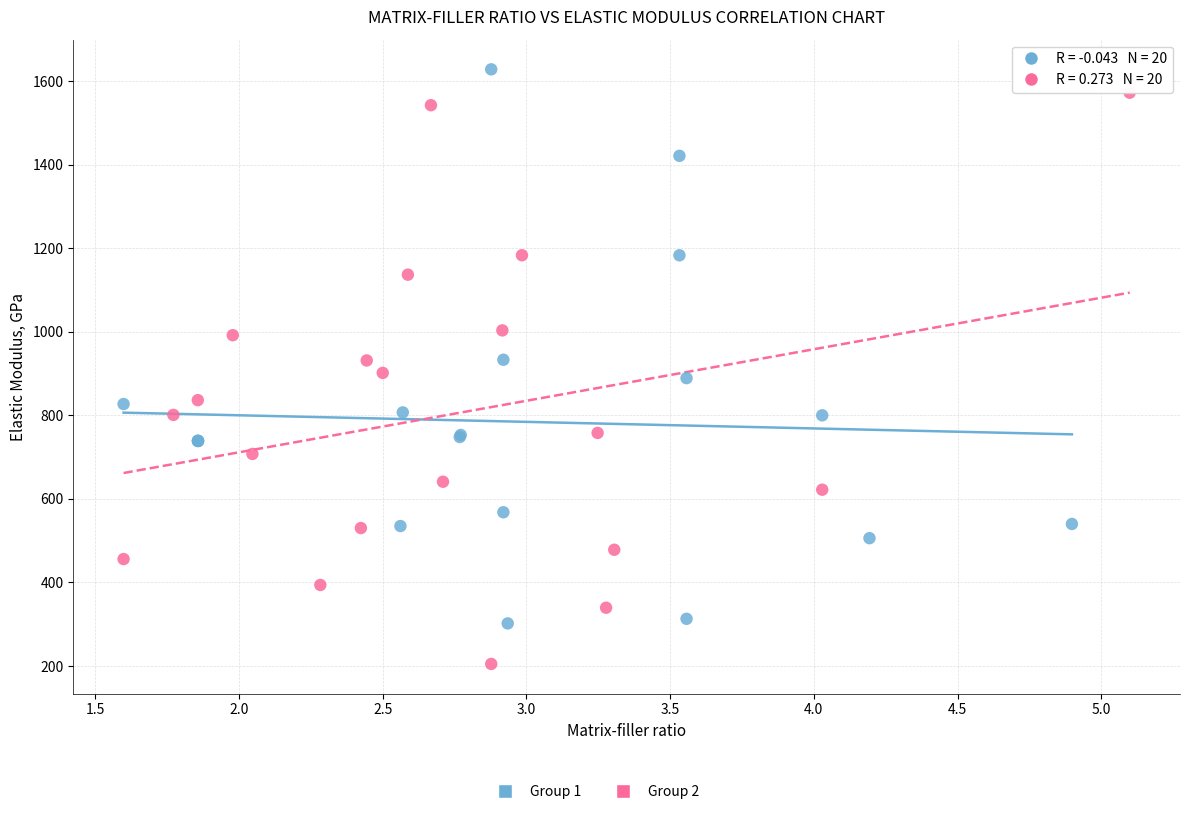

Which series contains the lowest Y value?

Group 2